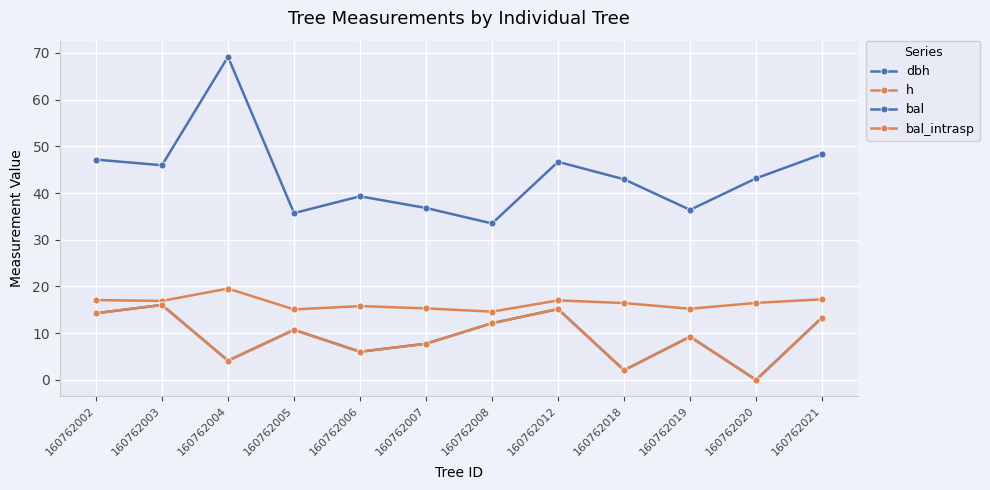

Is the value of bal at 160762021 greater than the value of bal_intrasp at 160762003?

No